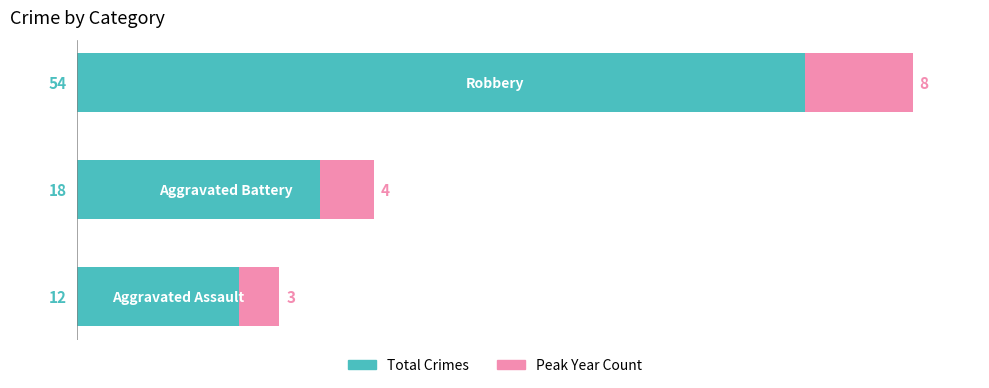

What are all the series names shown in the legend?

Total Crimes, Peak Year Count